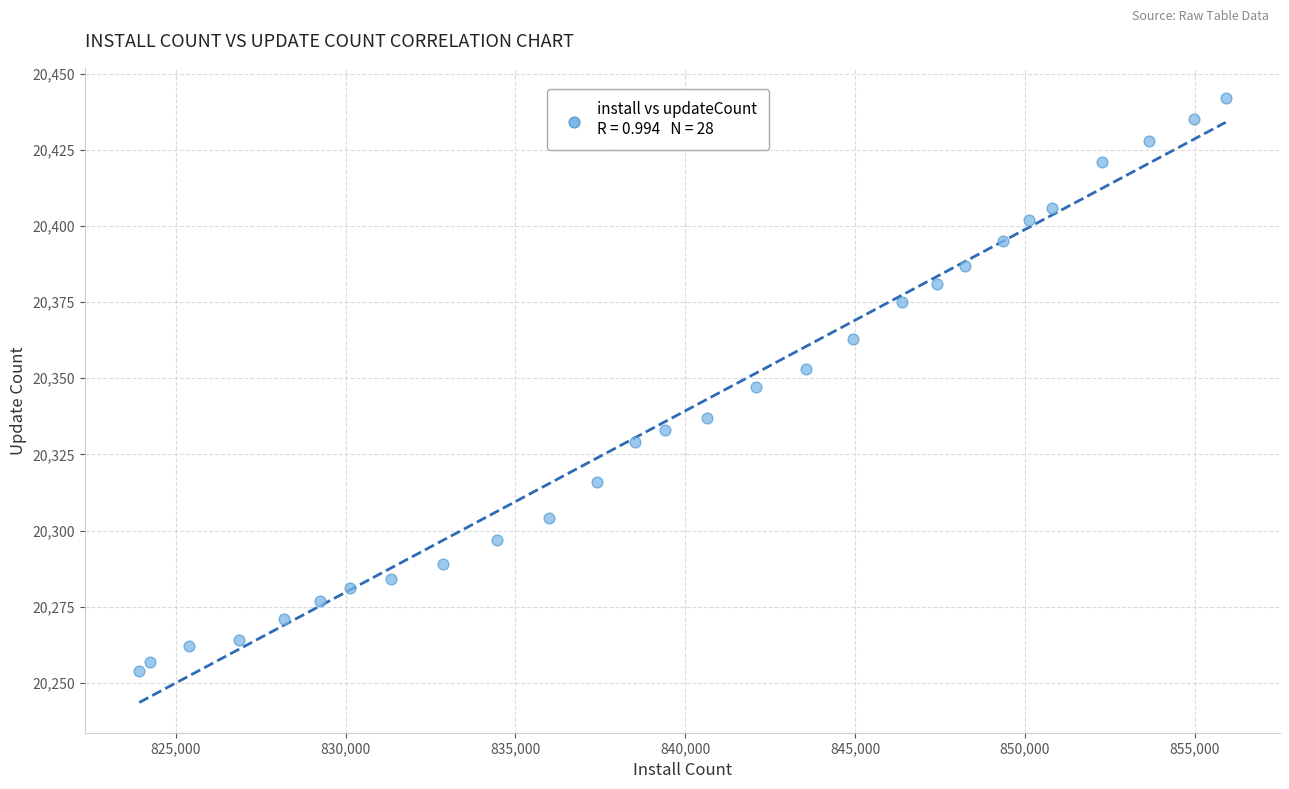

What is the range of X values (max minus min)?

31999